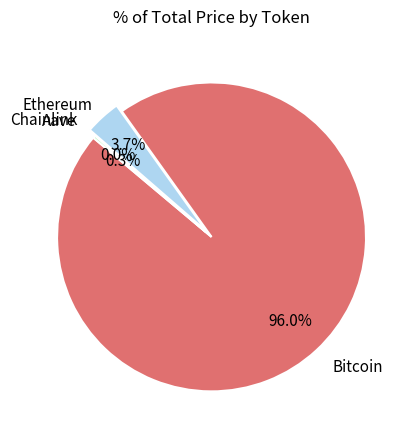

How many segments does this pie chart have?

4